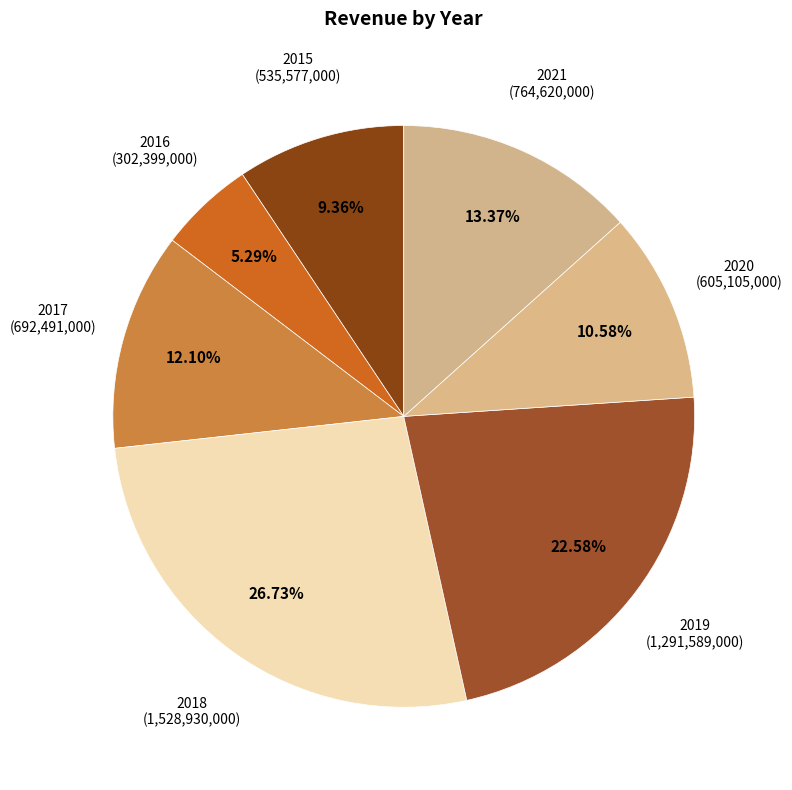

How much of the chart is everything except 2016?

94.7%